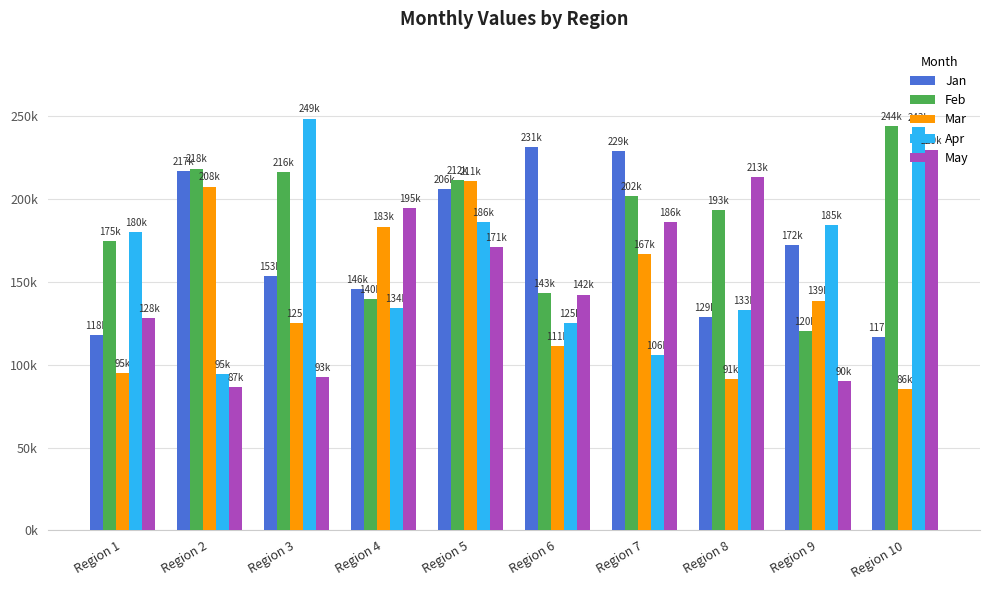

Which has a higher value, Region 5 or Region 3?

Region 5